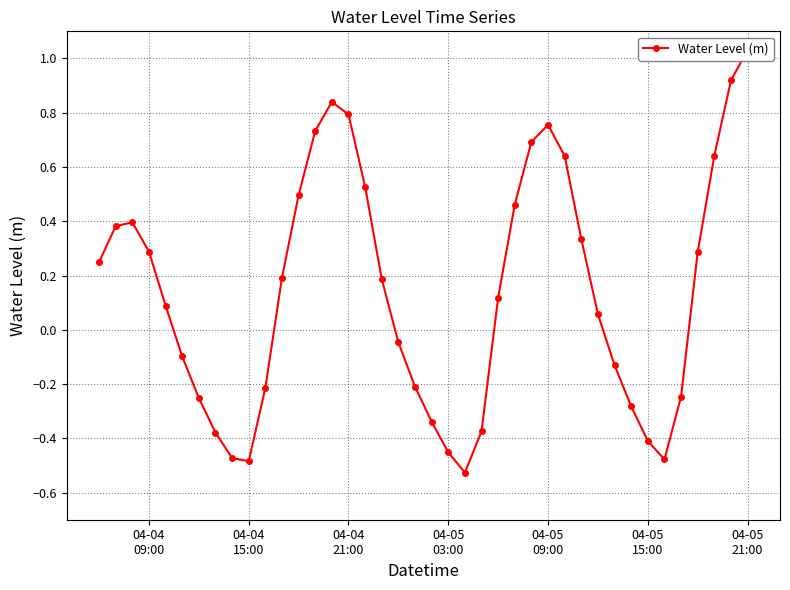

Does the chart have visible grid lines?

Yes